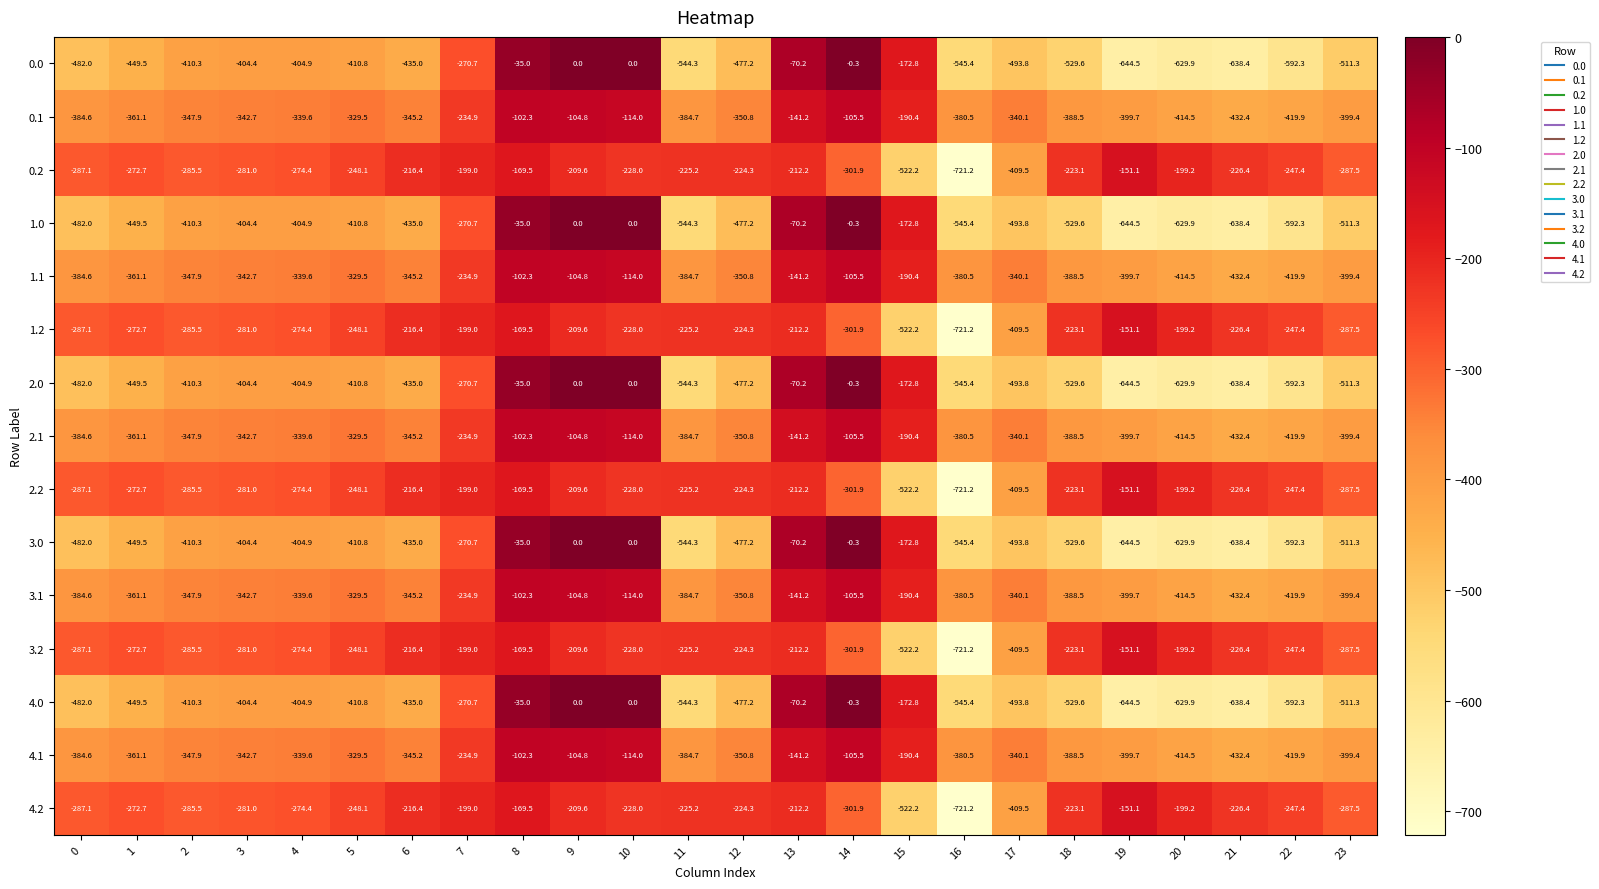

What is the sum of all 4.2 values?

-6622.5